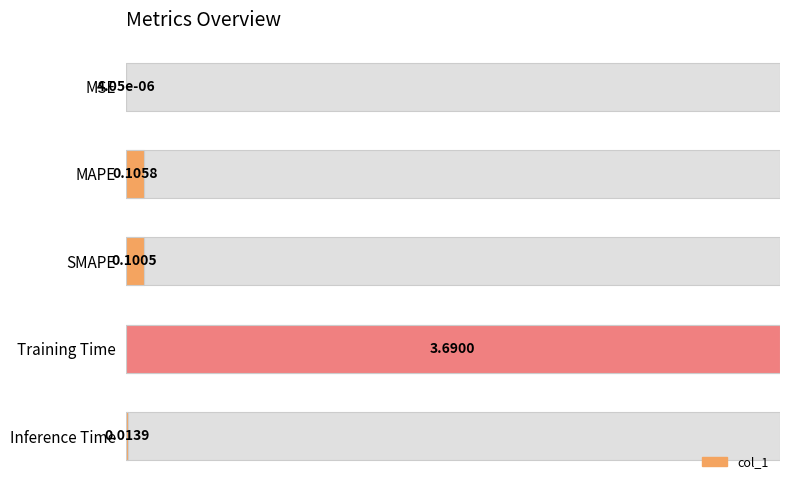

The value at Inference Time is 0.0. True or false?

False